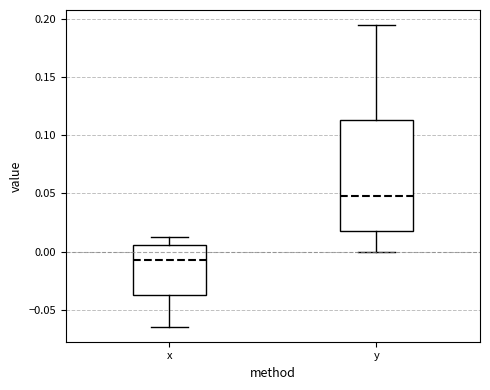

Reading left to right, read every box against the y-axis: the position of its median line, the range the box covers, and the ends of its whiskers. The values are not printed on the chart, so give them approximately, as read against the axis.

x: median -0.005, box -0.040 to 0.005, whiskers -0.065 to 0.015
y: median 0.050, box 0.015 to 0.115, whiskers 0.000 to 0.195